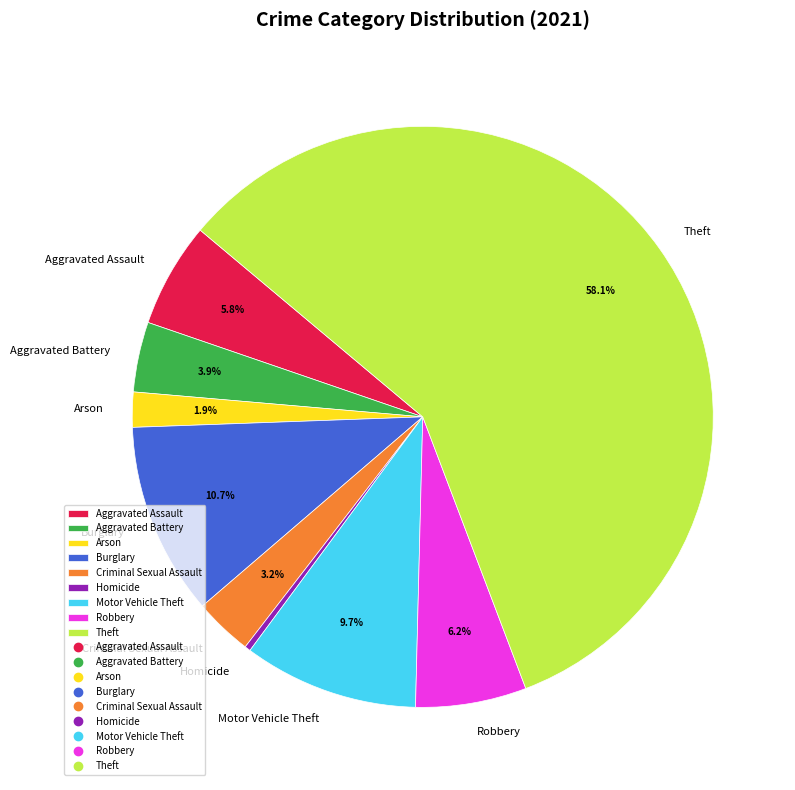

Which category accounts for the majority?

Theft